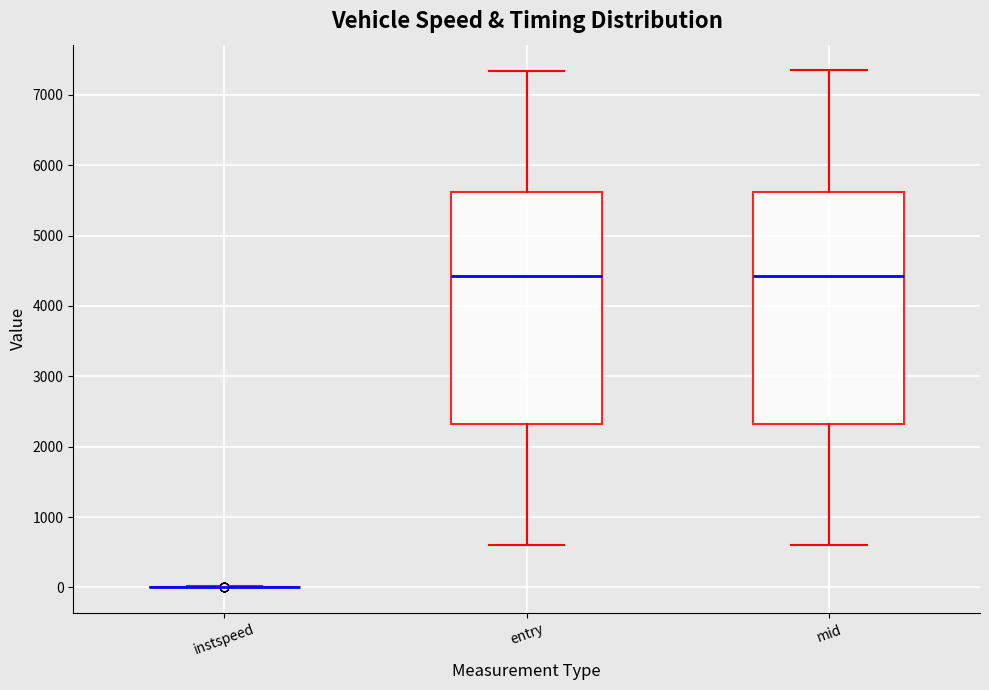

Reading left to right, read every box against the y-axis: the position of its median line, the range the box covers, and the ends of its whiskers. The values are not printed on the chart, so give them approximately, as read against the axis.

instspeed: box collapsed to a line at 0, whiskers 0 to 0
entry: median 4400, box 2300 to 5600, whiskers 600 to 7300
mid: median 4400, box 2300 to 5600, whiskers 600 to 7300